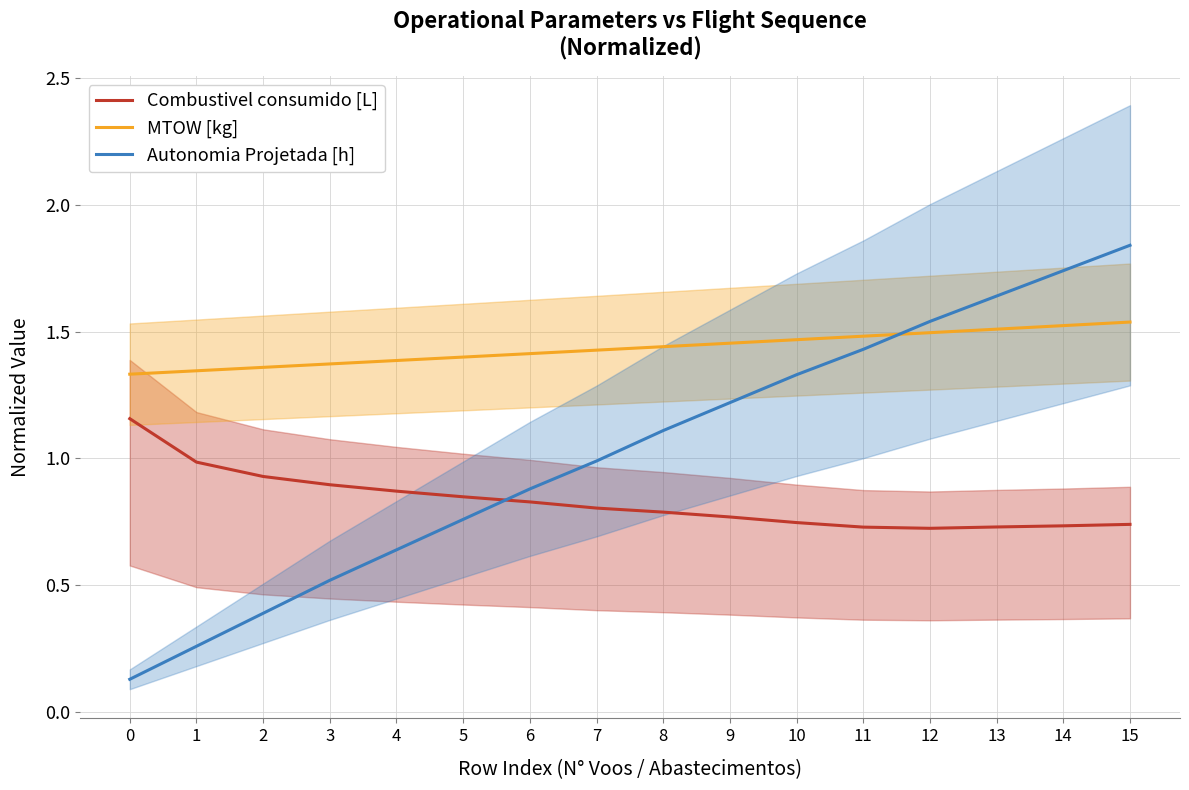

Reading left to right, extract all data points from this chart.

Combustivel consumido [L]: 0=1.2	1=1.0	2=0.9	3=0.9	4=0.9	5=0.8	6=0.8	7=0.8	8=0.8	9=0.8	10=0.7	11=0.7	12=0.7	13=0.7	14=0.7	15=0.7
MTOW [kg]: 0=1.3	1=1.3	2=1.4	3=1.4	4=1.4	5=1.4	6=1.4	7=1.4	8=1.4	9=1.5	10=1.5	11=1.5	12=1.5	13=1.5	14=1.5	15=1.5
Autonomia Projetada [h]: 0=0.1	1=0.3	2=0.4	3=0.5	4=0.6	5=0.8	6=0.9	7=1.0	8=1.1	9=1.2	10=1.3	11=1.4	12=1.5	13=1.6	14=1.7	15=1.8